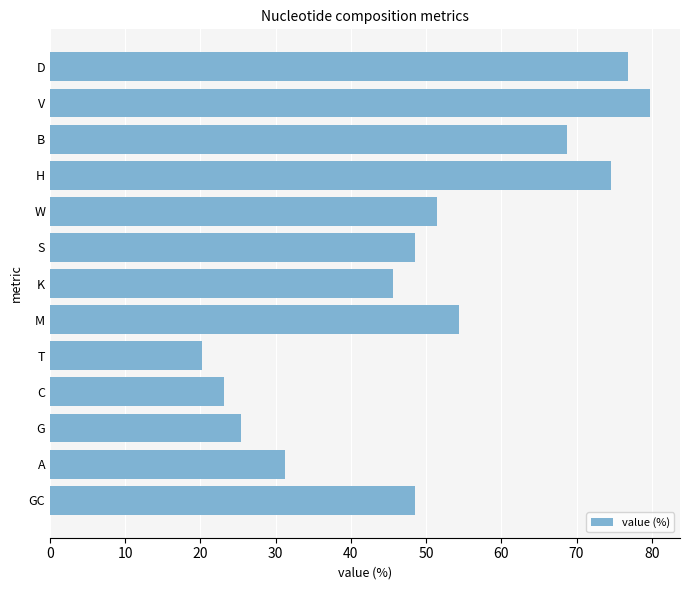

Count the number of categories in the chart.

13